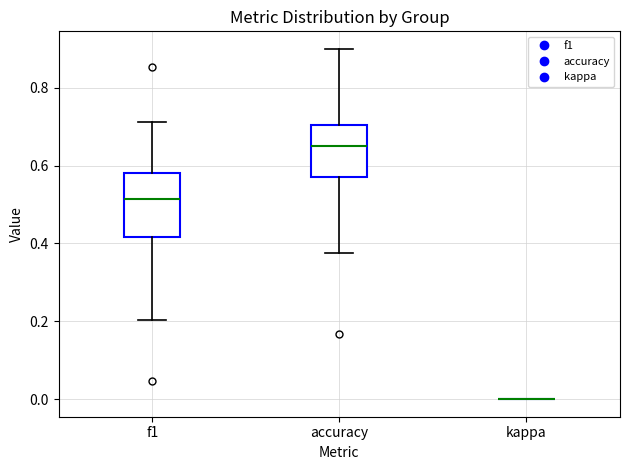

Reading left to right, read every box against the y-axis: the position of its median line, the range the box covers, and the ends of its whiskers. The values are not printed on the chart, so give them approximately, as read against the axis.

f1: median 0.52, box 0.42 to 0.58, whiskers 0.20 to 0.72
accuracy: median 0.66, box 0.58 to 0.70, whiskers 0.38 to 0.90
kappa: box collapsed to a line at 0.00, whiskers 0.00 to 0.00